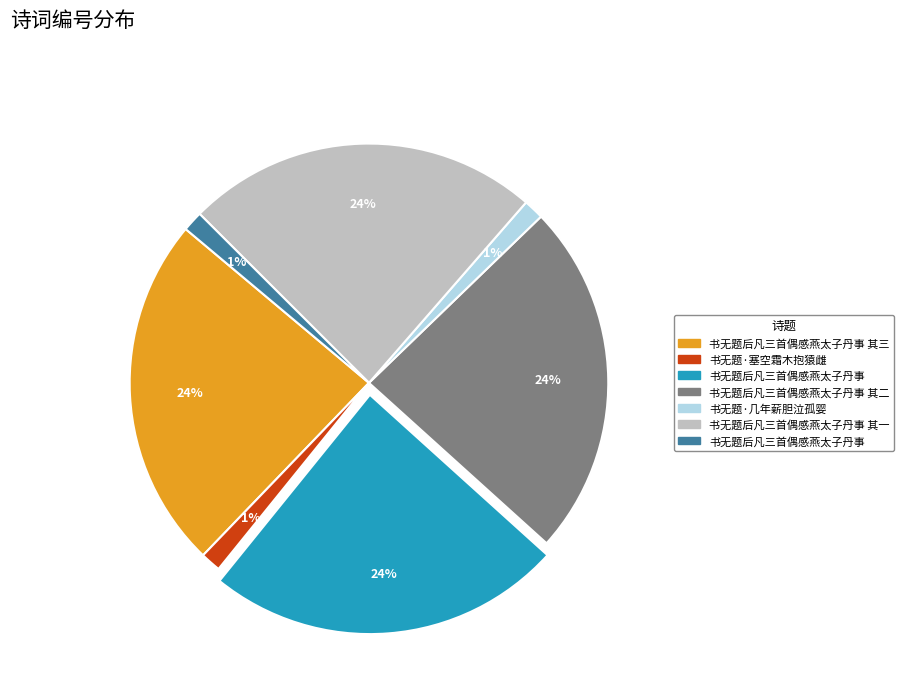

Is there any slice that represents more than half of the pie?

No